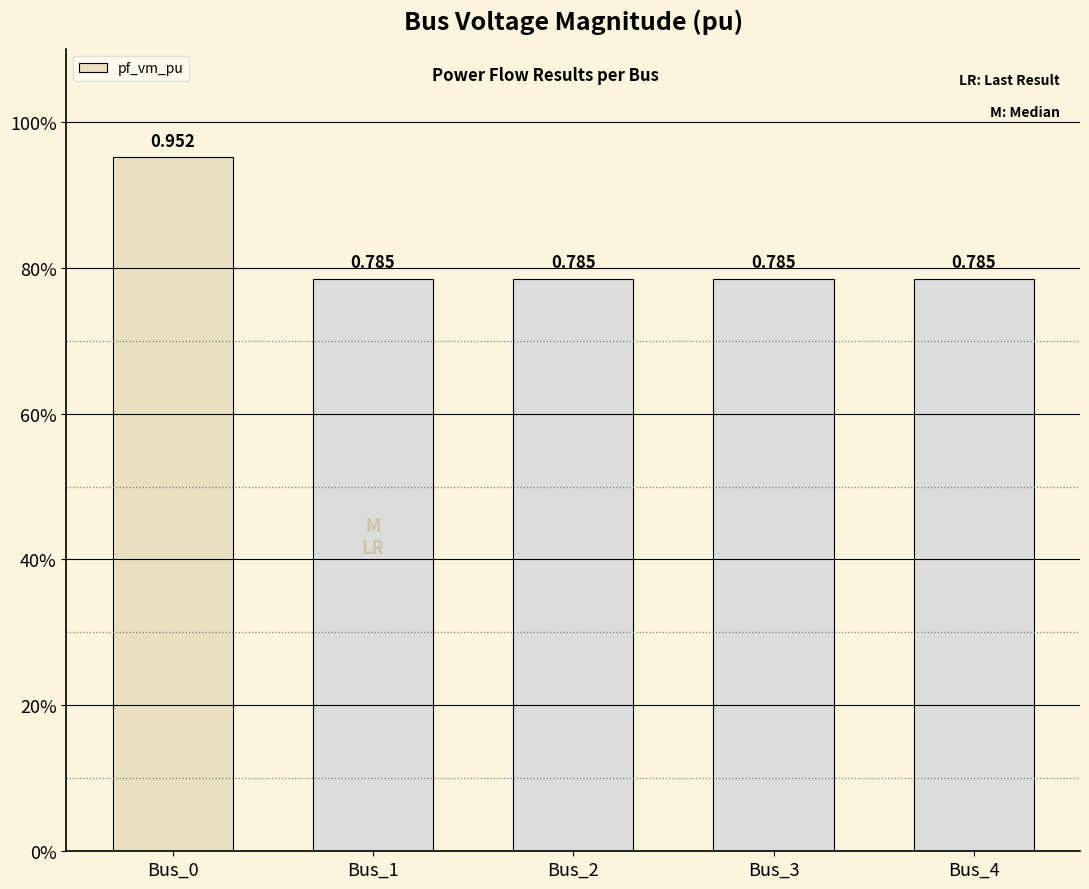

What is the value of the 2nd bar from the left?

0.8